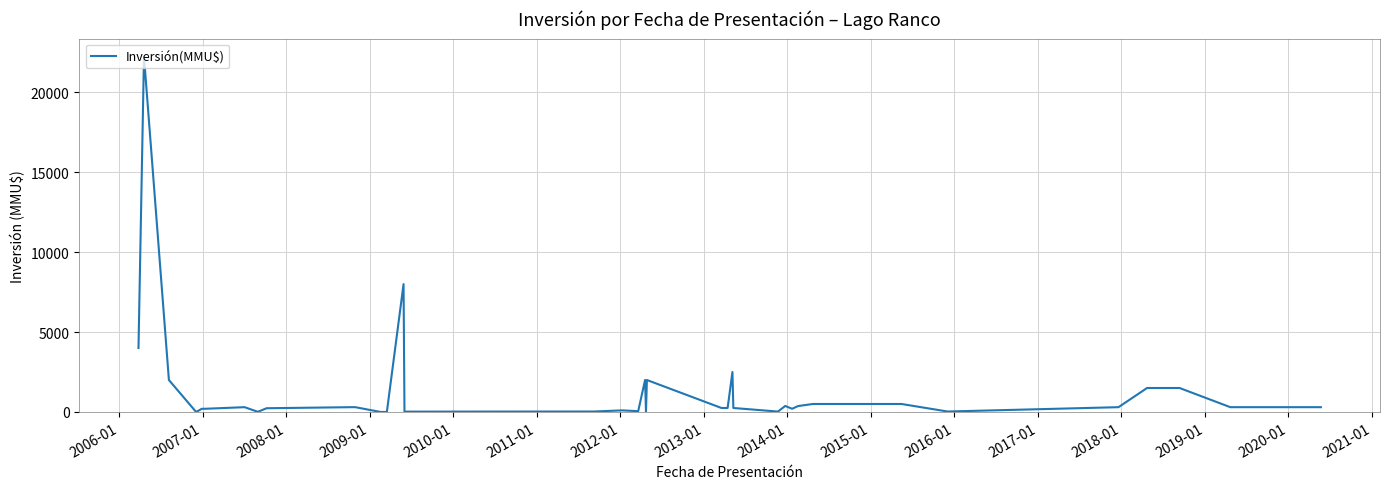

What is the difference between the maximum and minimum values?

22250